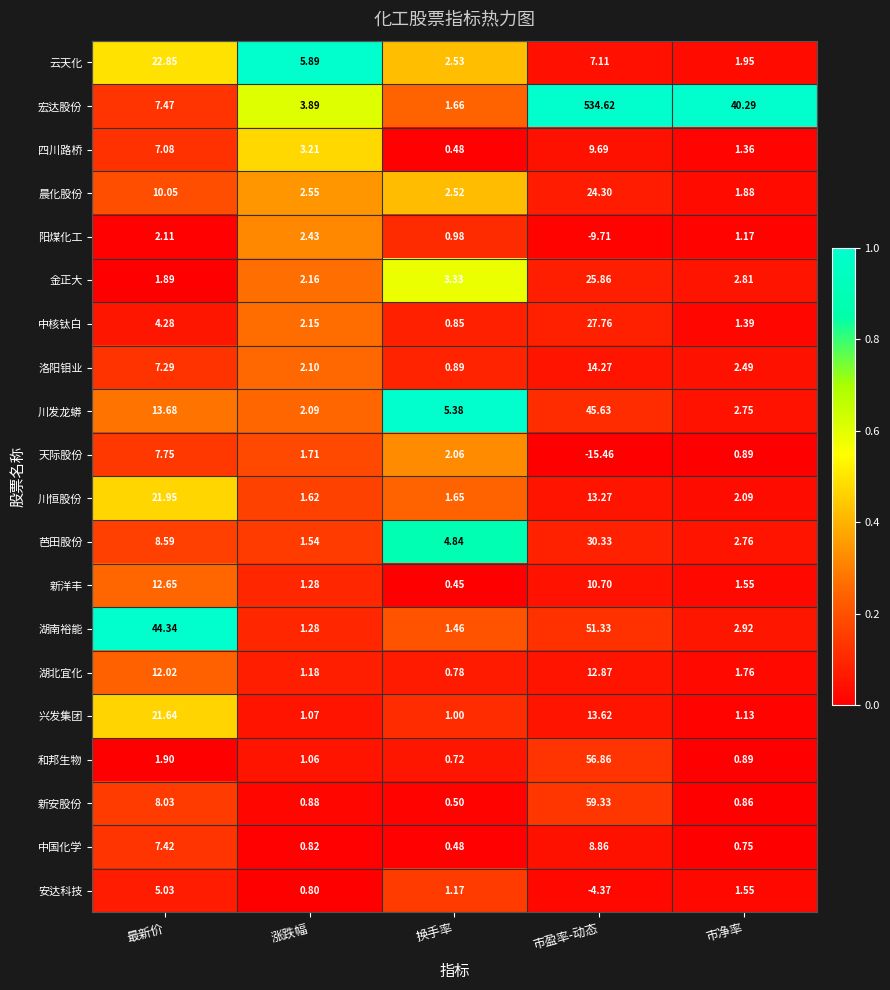

List the series in order of their peak value, highest first.

宏达股份, 新安股份, 和邦生物, 湖南裕能, 川发龙蟒, 芭田股份, 中核钛白, 金正大, 晨化股份, 云天化, 川恒股份, 兴发集团, 洛阳钼业, 湖北宜化, 新洋丰, 四川路桥, 中国化学, 天际股份, 安达科技, 阳煤化工